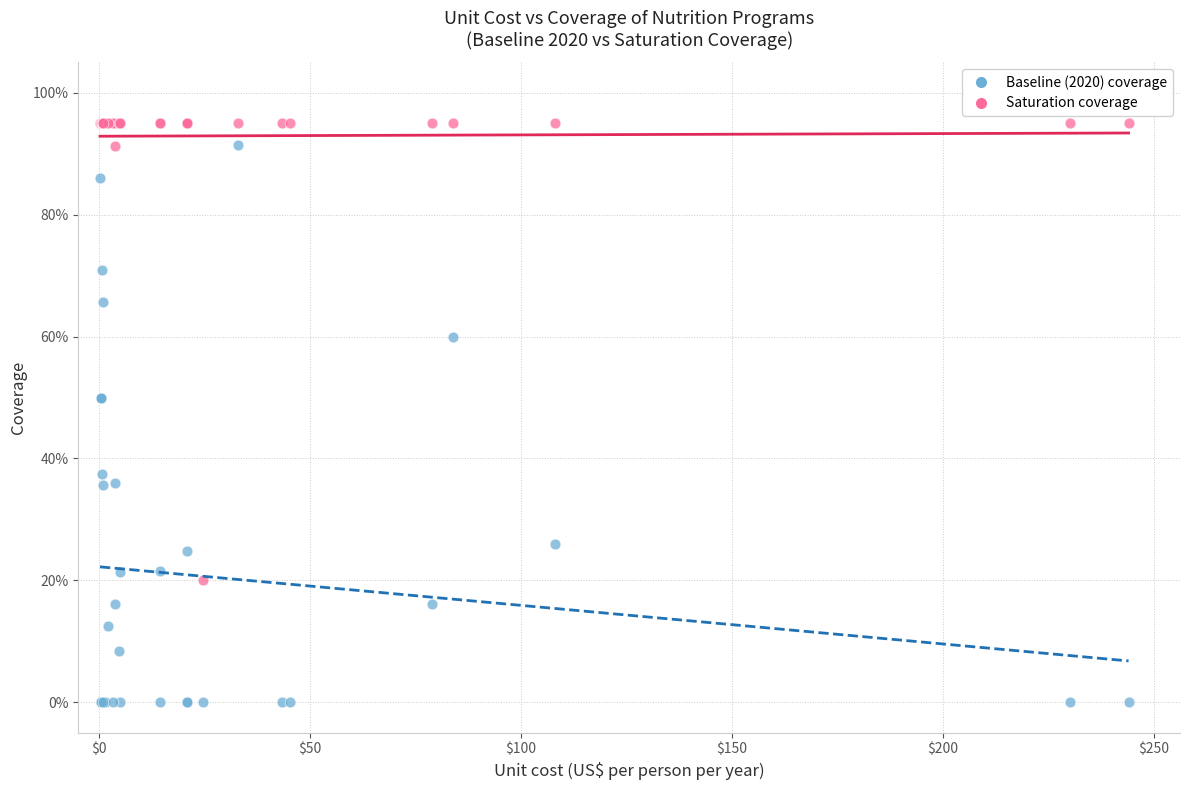

Which series contains the highest Y value?

Saturation coverage